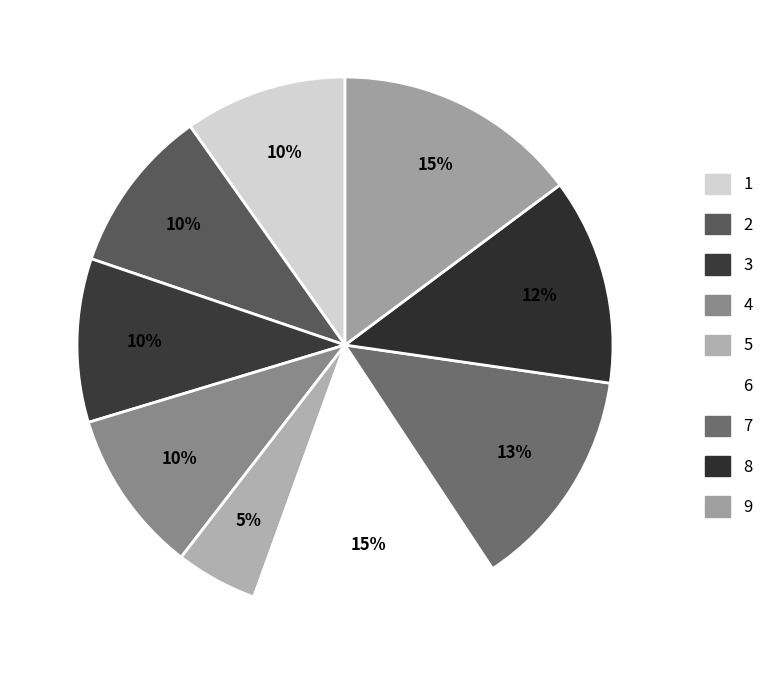

To the nearest percent, what is the difference between the largest and smallest slice percentages?

10%